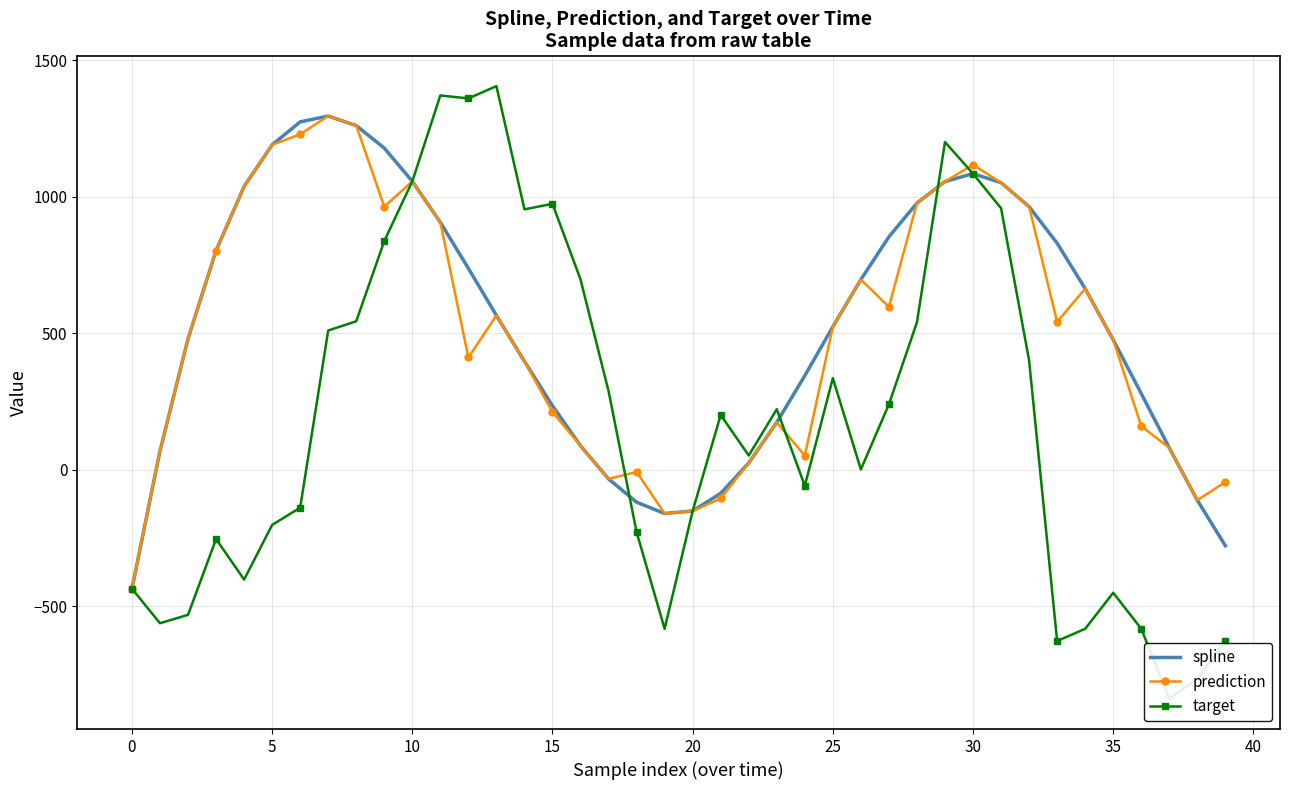

What is the maximum value for prediction?

1296.2